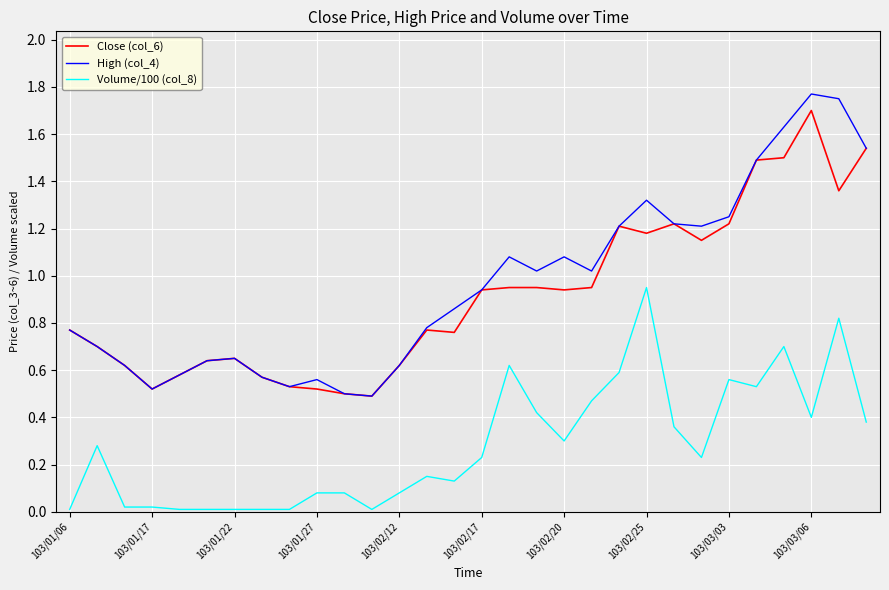

True or false: Volume/100 (col_8) and Close (col_6) intersect in this chart.

False